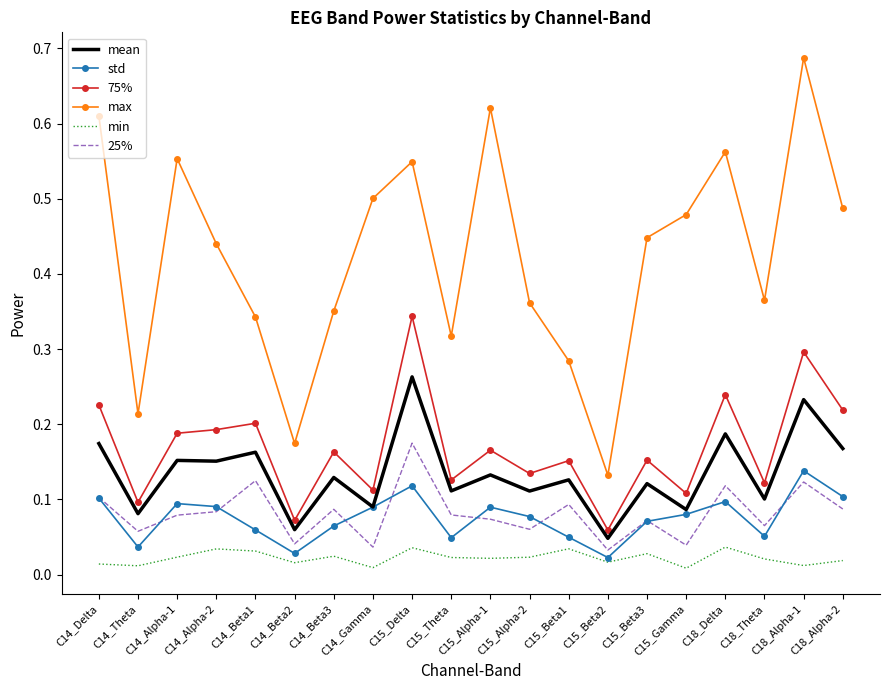

Which series has the widest spread of values?

max